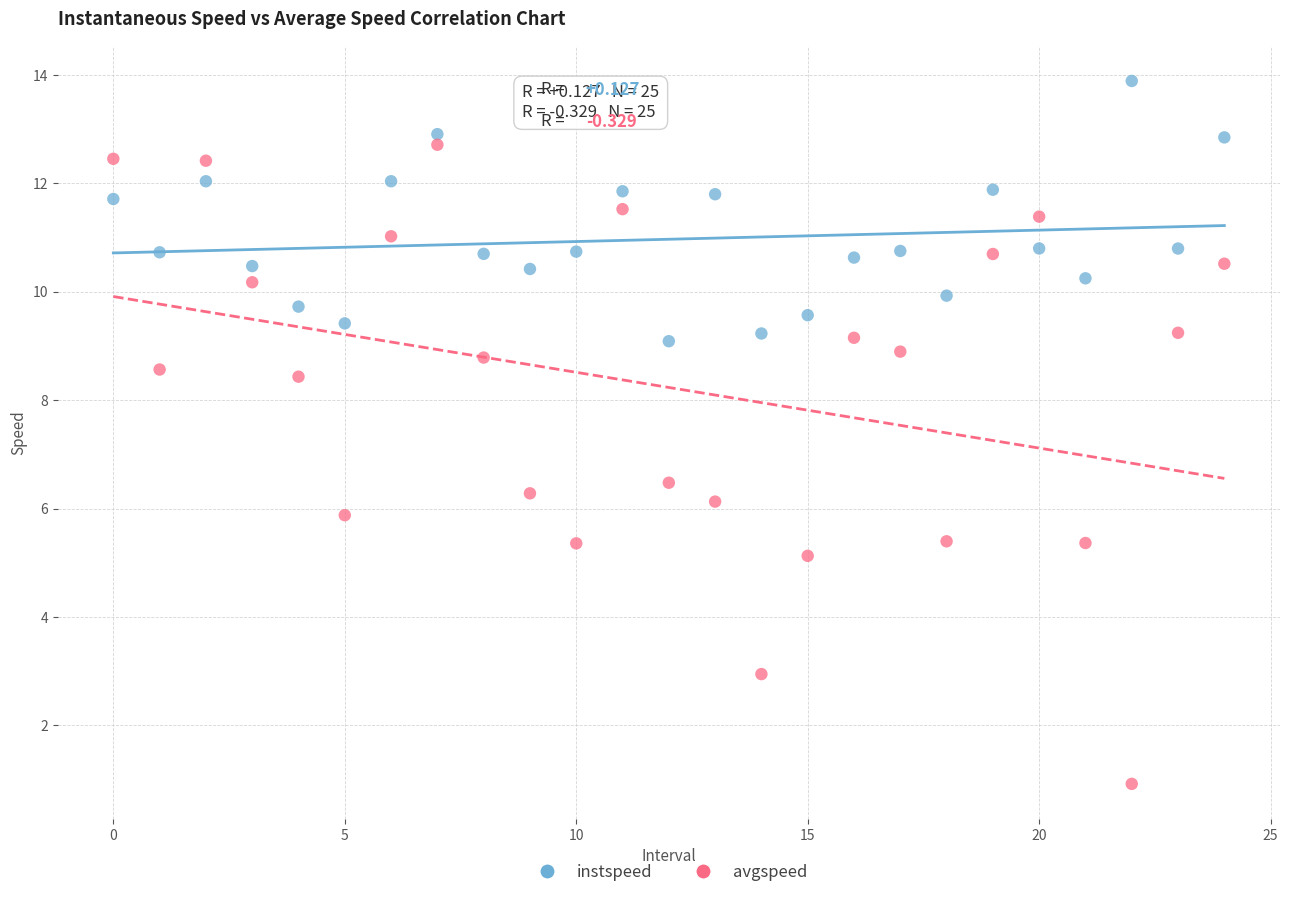

Which series reaches the maximum Y coordinate?

instspeed